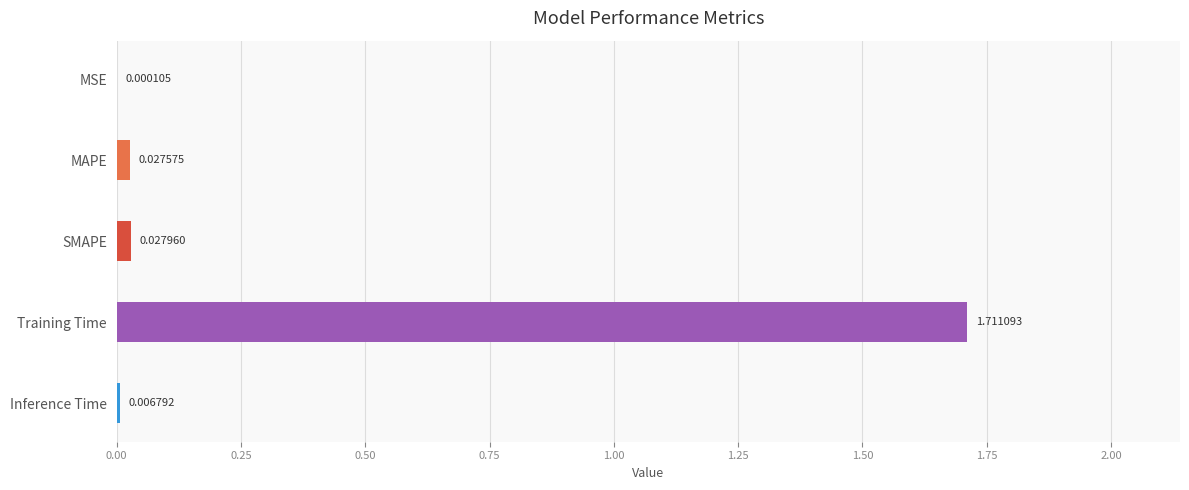

How many data points does each series have?

5